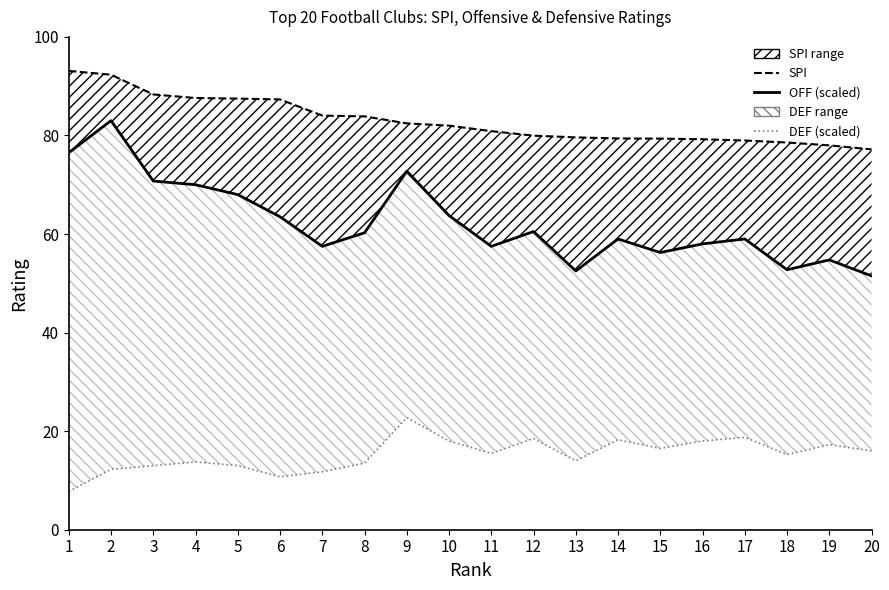

List the series in order of their overall mean, lowest first.

def (scaled line), off (scaled), spi (upper)